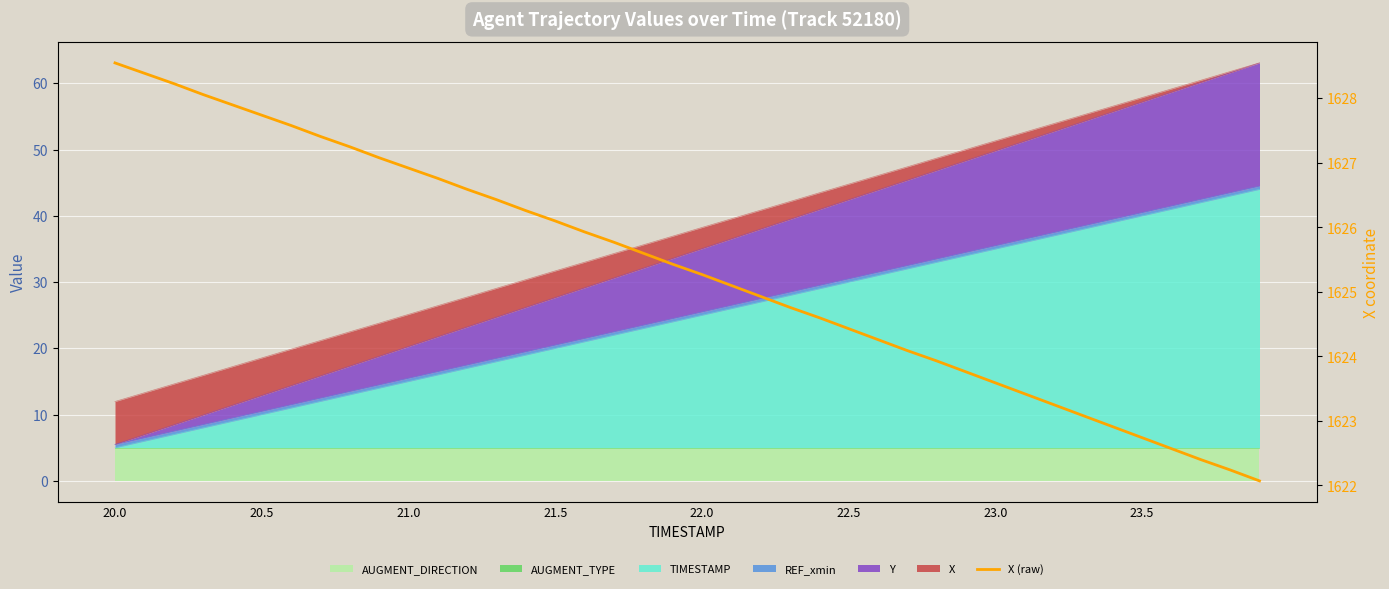

The chart shows a value of 2219.8 at 28. True or false?

False